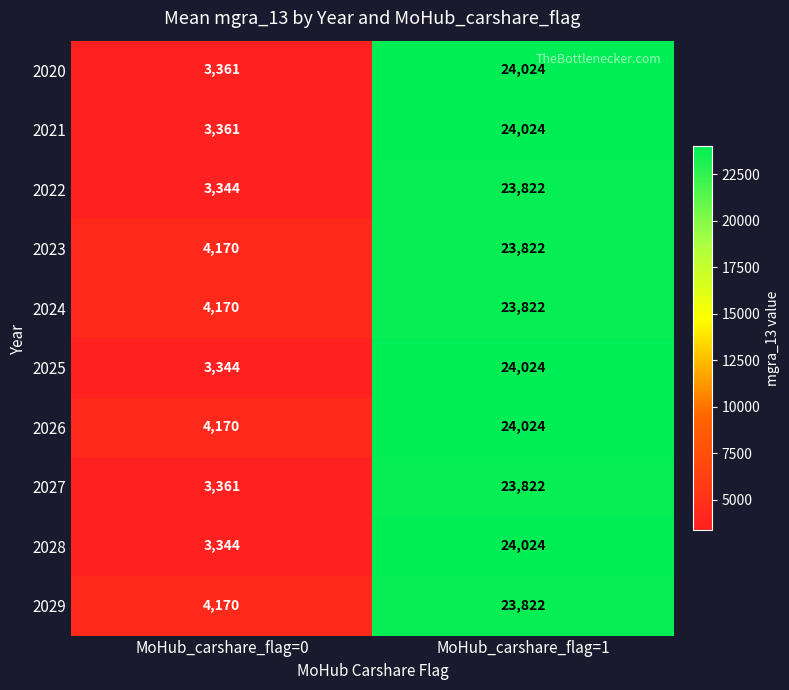

How many distinct data groups are displayed?

10